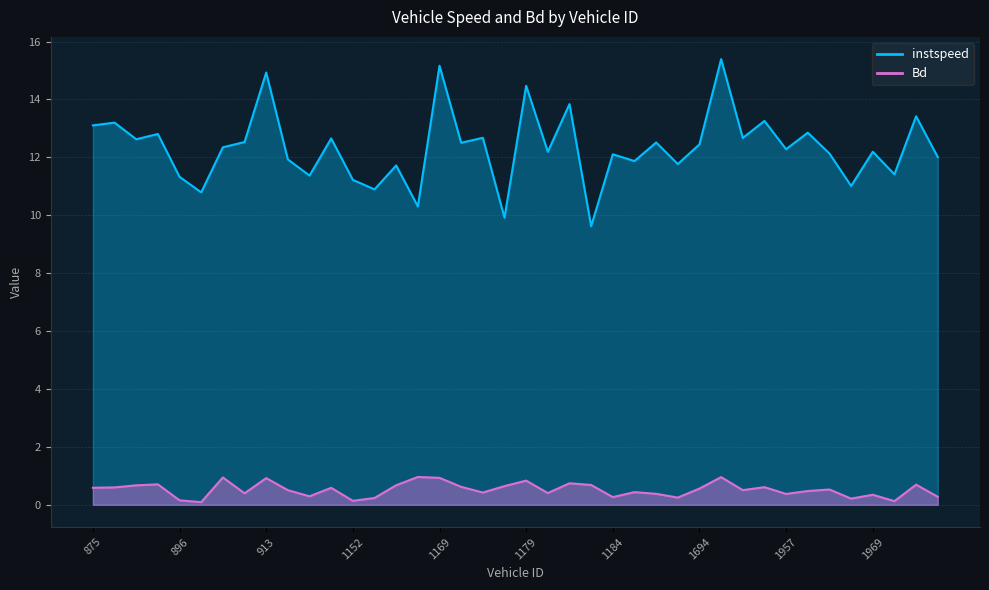

Which has a higher value, 1985 or 1960?

1960